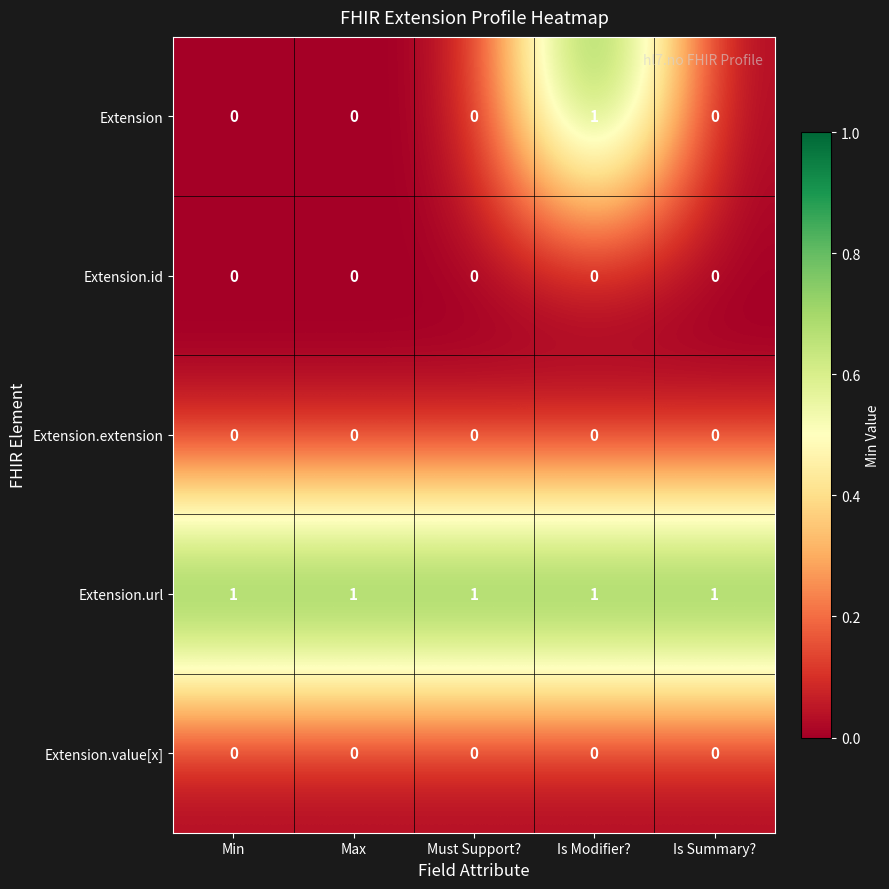

Reading left to right, list all the values displayed in this chart.

Extension: 0	0	0	1	0
Extension.id: 0	0	0	0	0
Extension.extension: 0	0	0	0	0
Extension.url: 1	1	1	1	1
Extension.value[x]: 0	0	0	0	0